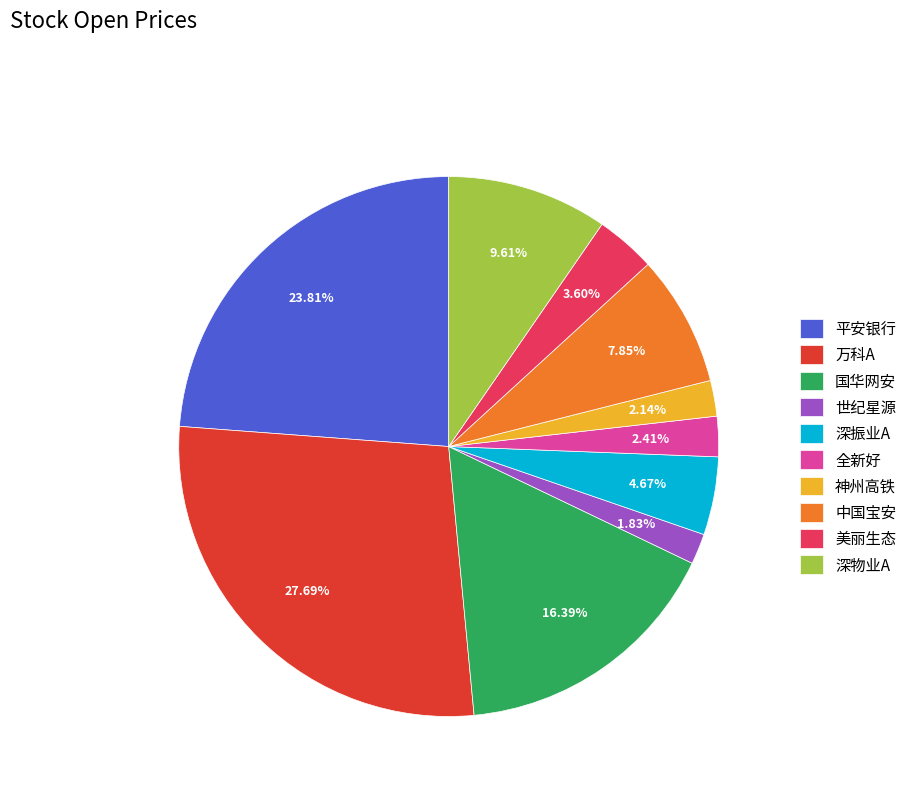

To the nearest percent, what portion does 深振业A represent?

5%